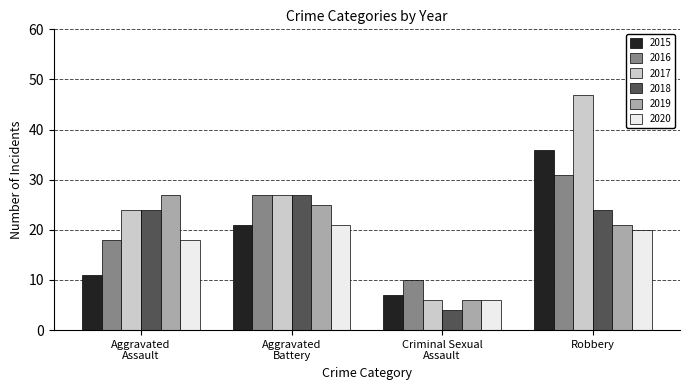

Is it true that 2017 equals 47 at Robbery?

True